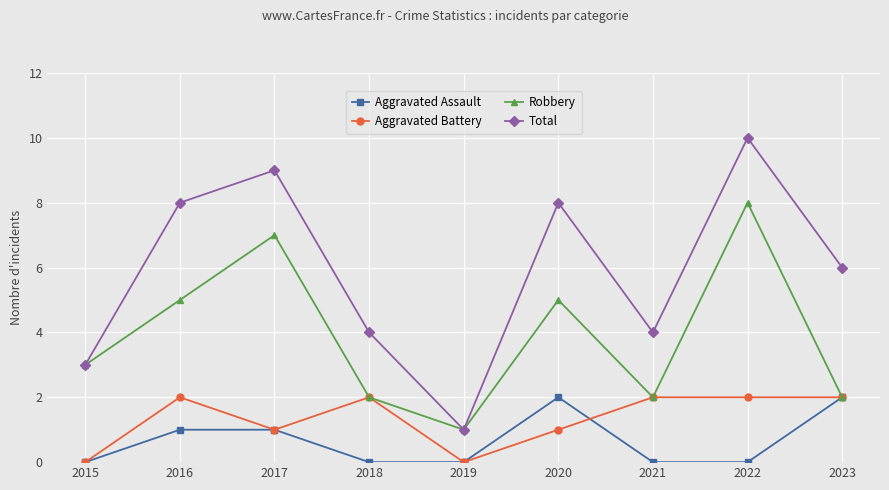

How many lines are shown in the chart?

4